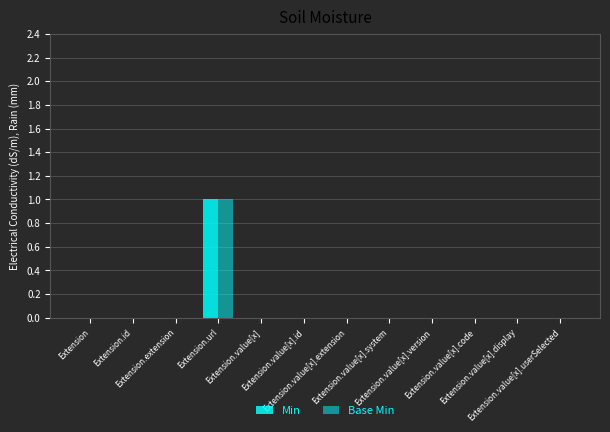

Which series has the widest spread of values?

Min